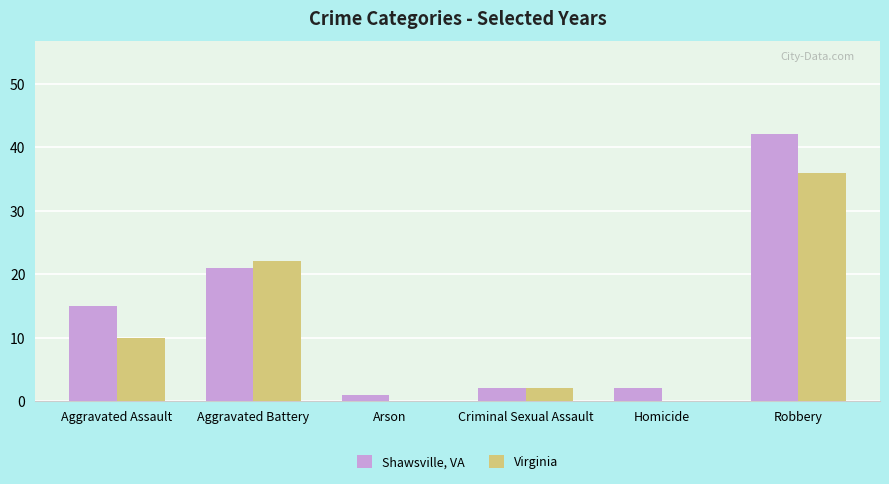

Reading left to right, extract all data points from this chart.

Shawsville, VA: Aggravated Assault=15	Aggravated Battery=21	Arson=1	Criminal Sexual Assault=2	Homicide=2	Robbery=42
Virginia: Aggravated Assault=10	Aggravated Battery=22	Arson=0	Criminal Sexual Assault=2	Homicide=0	Robbery=36